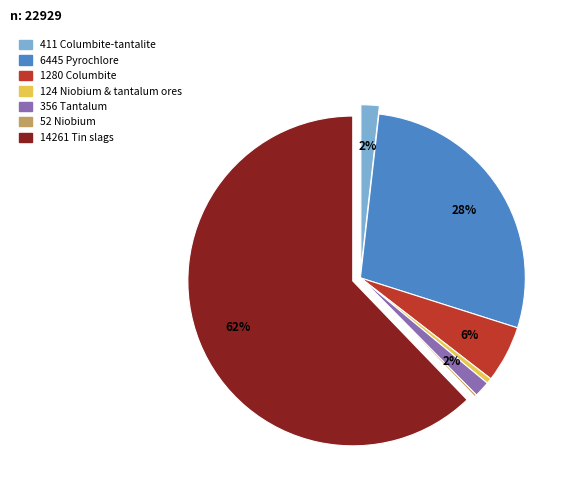

What percentage do Columbite-tantalite and Niobium & tantalum ores together represent?

2.3%